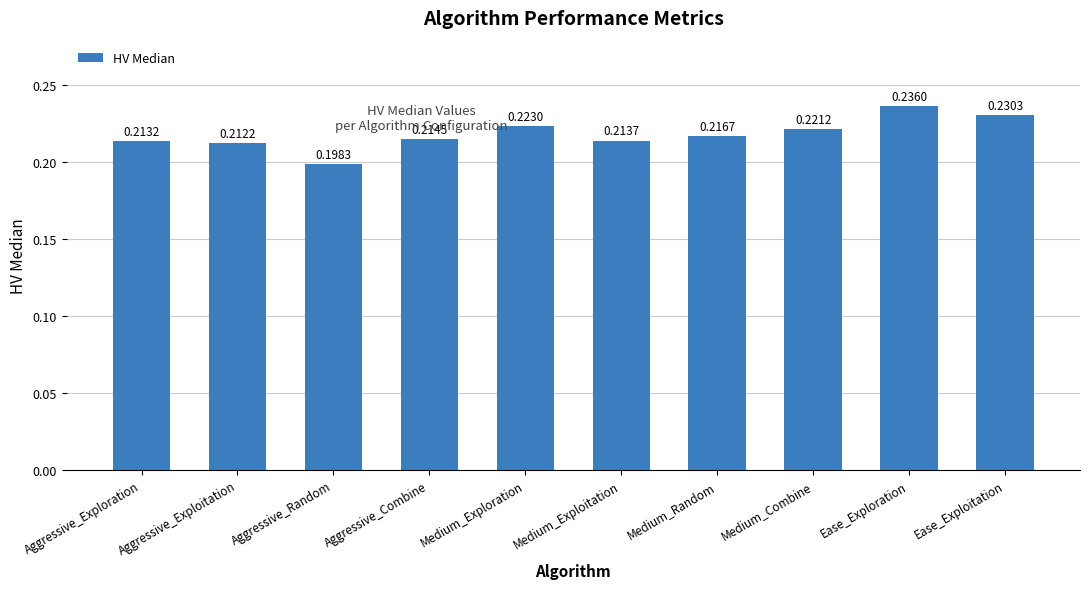

Rank the categories by value from highest to lowest.

Ease_Exploration, Ease_Exploitation, Medium_Exploration, Medium_Combine, Medium_Random, Aggressive_Combine, Medium_Exploitation, Aggressive_Exploration, Aggressive_Exploitation, Aggressive_Random